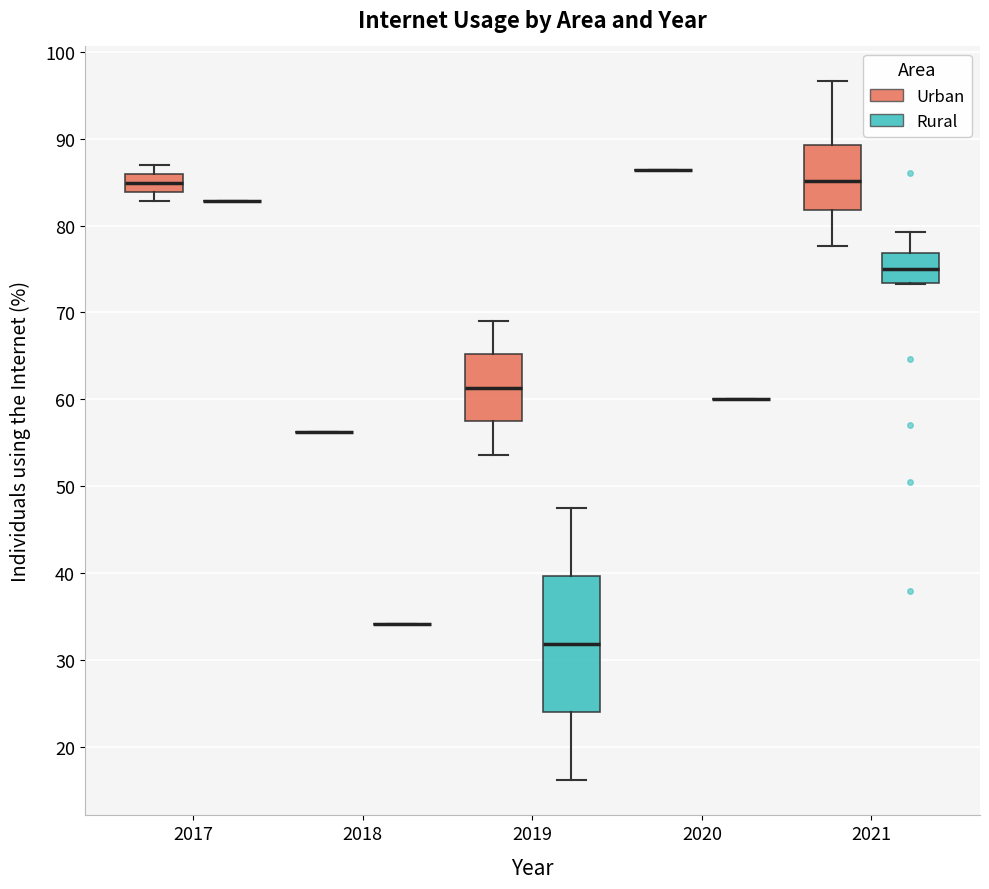

Reading left to right, read every box against the y-axis: the position of its median line, the range the box covers, and the ends of its whiskers. The values are not printed on the chart, so give them approximately, as read against the axis.

2017 (Urban): median 85, box 84 to 86, whiskers 83 to 87
2017 (Rural): box collapsed to a line at 83, whiskers 83 to 83
2018 (Urban): box collapsed to a line at 56, whiskers 56 to 56
2018 (Rural): box collapsed to a line at 34, whiskers 34 to 34
2019 (Urban): median 61, box 57 to 65, whiskers 54 to 69
2019 (Rural): median 32, box 24 to 40, whiskers 16 to 48
2020 (Urban): box collapsed to a line at 86, whiskers 86 to 86
2020 (Rural): box collapsed to a line at 60, whiskers 60 to 60
2021 (Urban): median 85, box 82 to 89, whiskers 78 to 97
2021 (Rural): median 75, box 73 to 77, whiskers 73 to 79